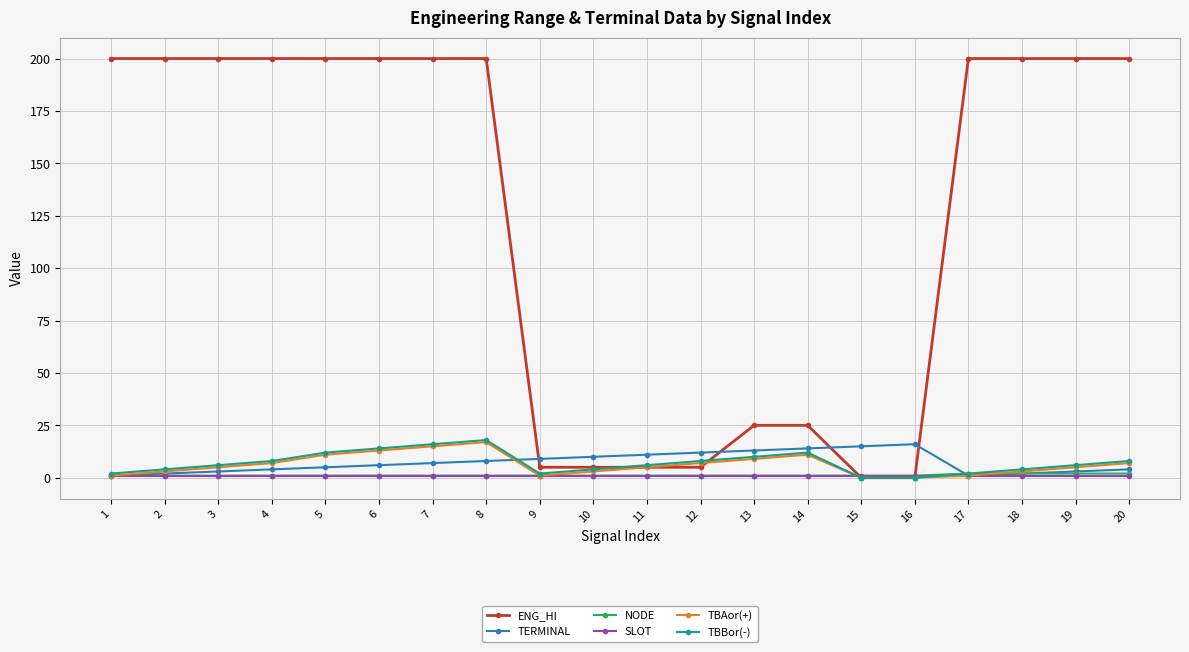

At how many categories does at least one series exceed 135?

12